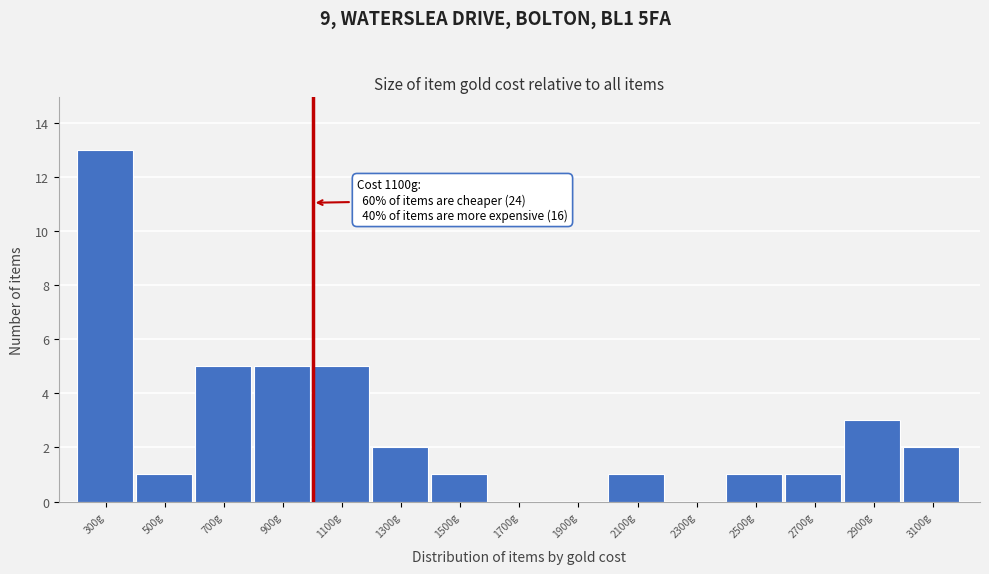

Reading right to left, extract all data points from this chart.

3100g=2	2900g=3	2700g=1	2500g=1	2300g=0	2100g=1	1900g=0	1700g=0	1500g=1	1300g=2	1100g=5	900g=5	700g=5	500g=1	300g=13